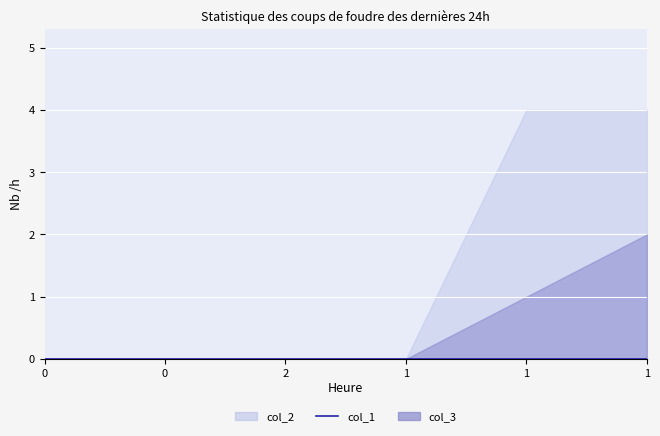

True or false: col_4 and col_3 intersect in this chart.

False